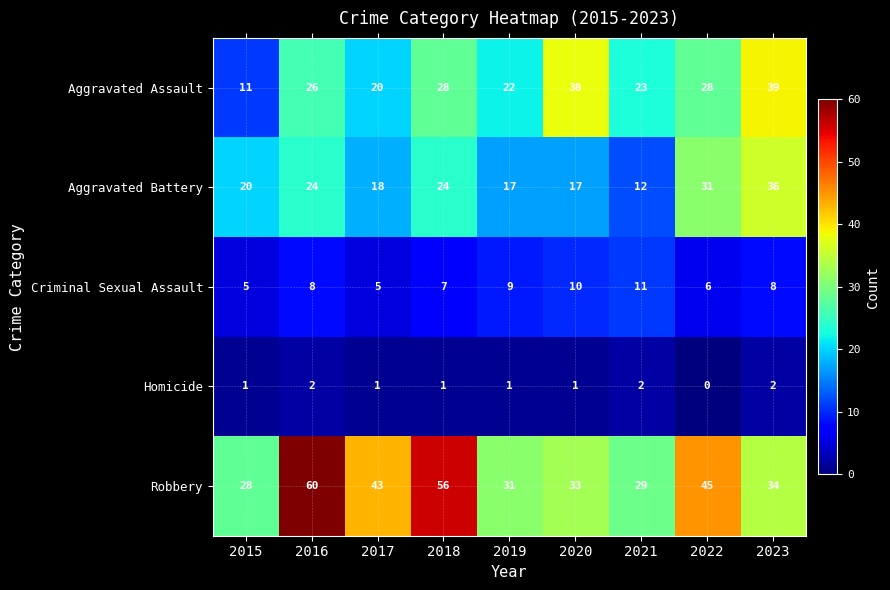

At 2020, list the series in order from smallest to largest.

Homicide, Criminal Sexual Assault, Aggravated Battery, Robbery, Aggravated Assault